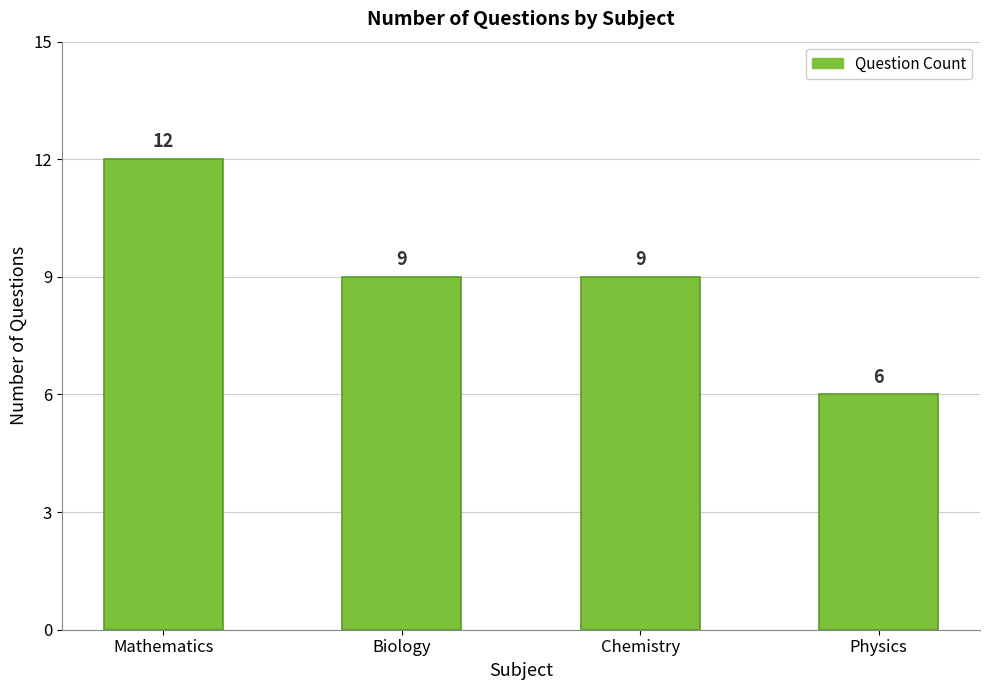

What is the label of the 3rd bar from the left?

Chemistry